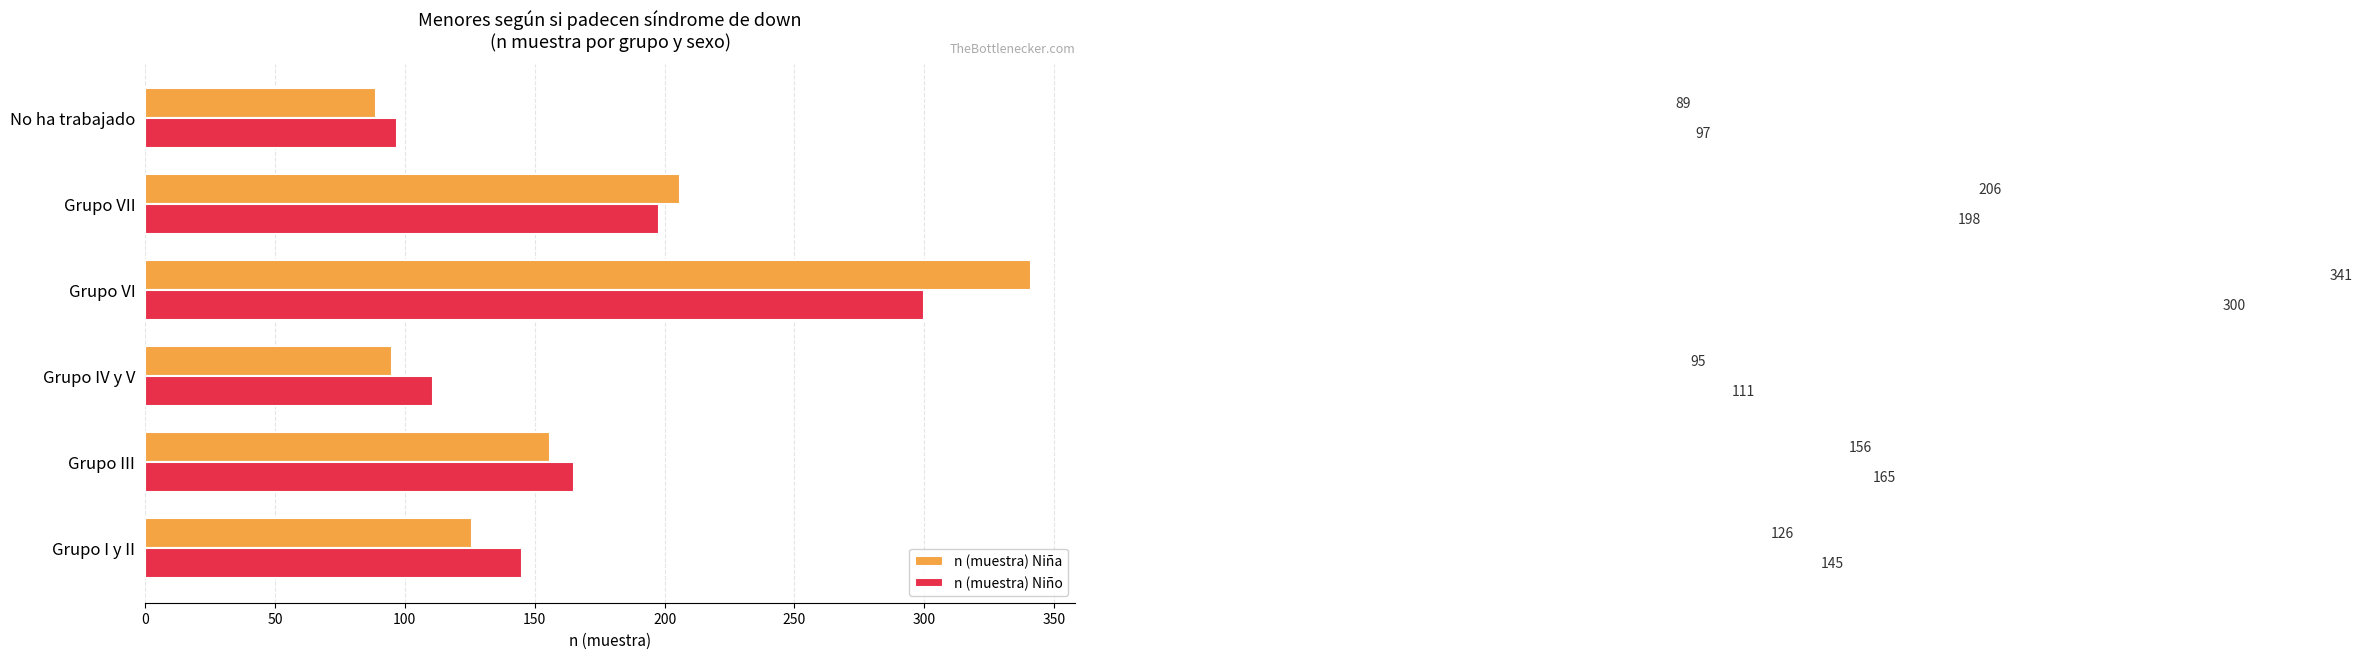

Which series has the largest total across all categories?

n (muestra) Niño